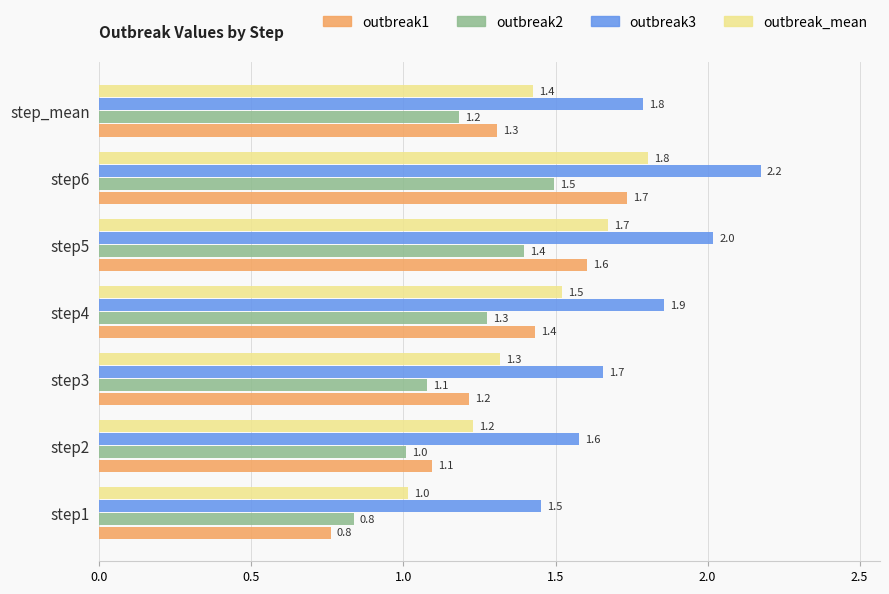

What is the highest value of the outbreak_mean series?

1.8